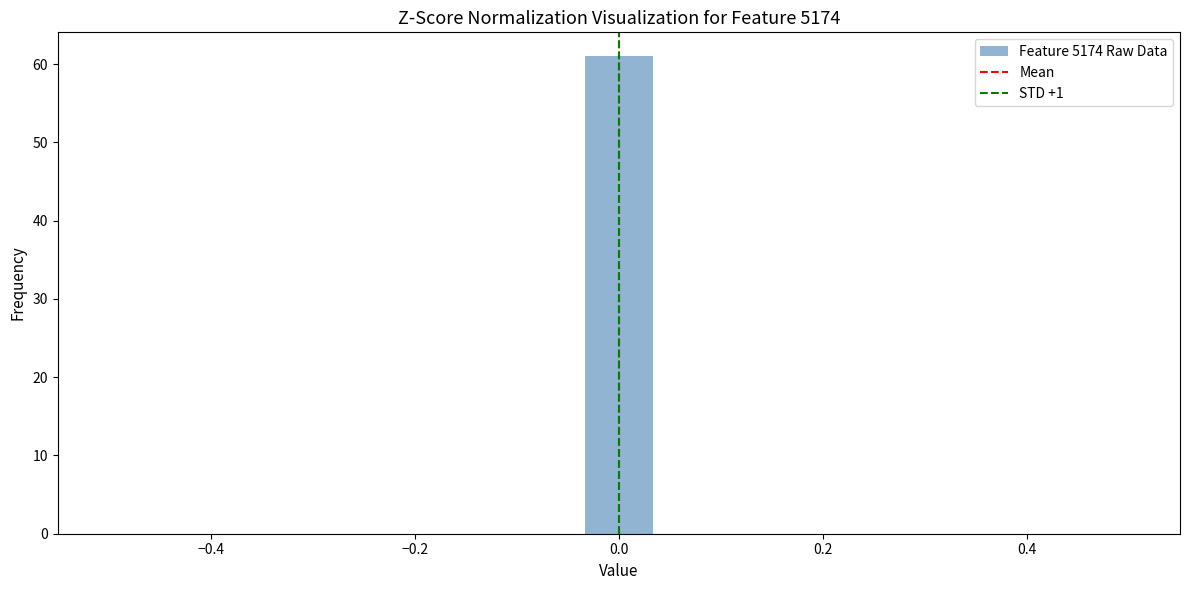

Read against the x-axis, roughly where is the centre of the tallest bar?

0.00